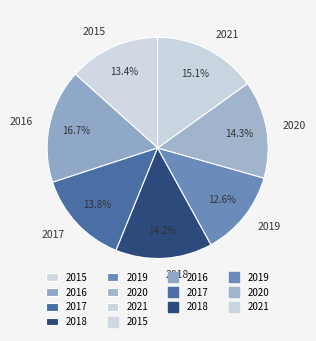

To the nearest percent, what portion does 2016 represent?

17%